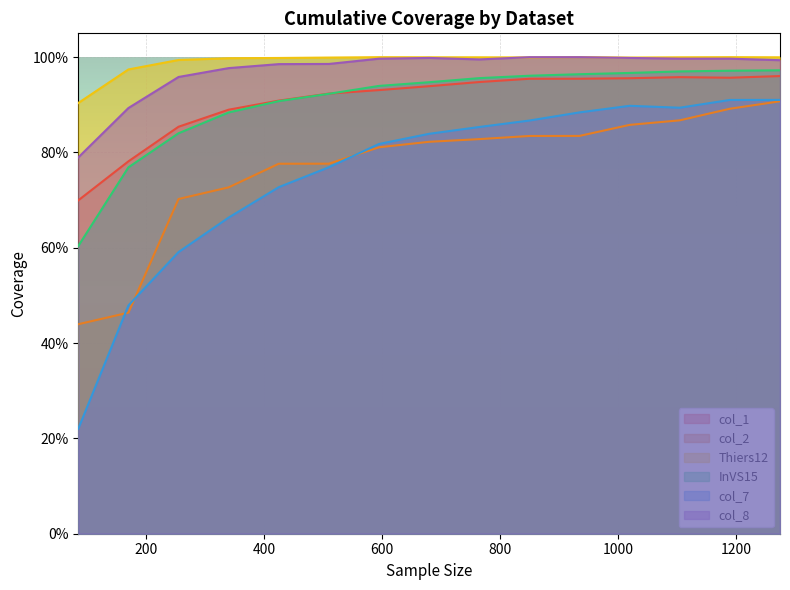

What are all the series names shown in the legend?

col_1, col_2, Thiers12, InVS15, col_7, col_8